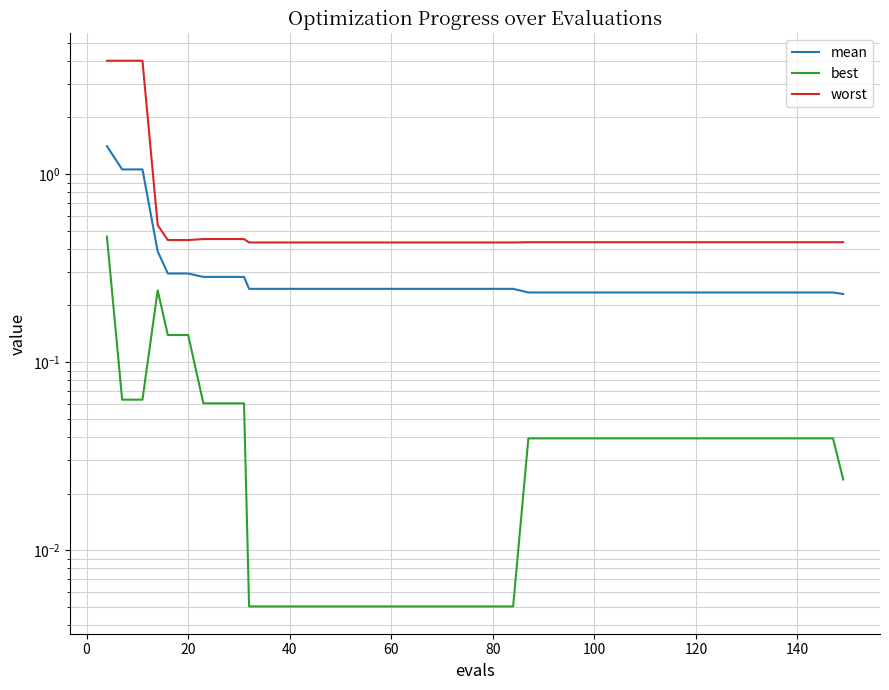

Is it true that mean equals 0.1 at 30?

False